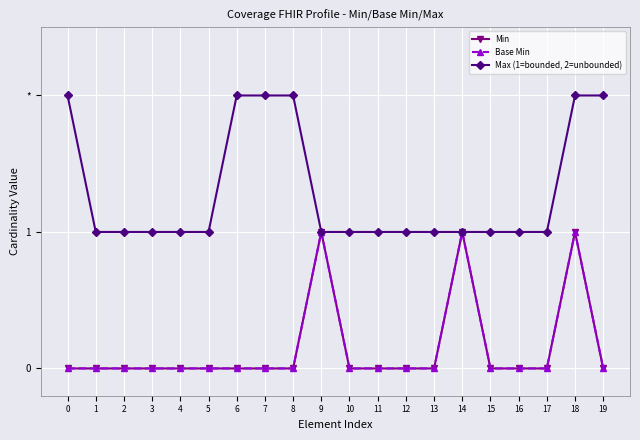

What are all the series names shown in the legend?

Min, Base Min, Max (1=bounded, 2=unbounded)